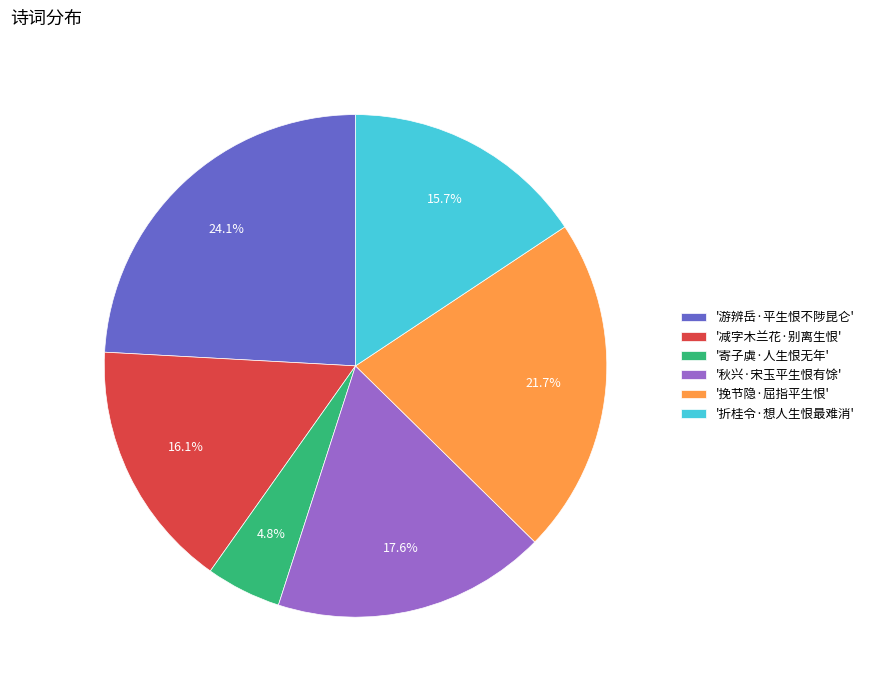

To the nearest percent, what is the difference between the largest and smallest slice percentages?

19%